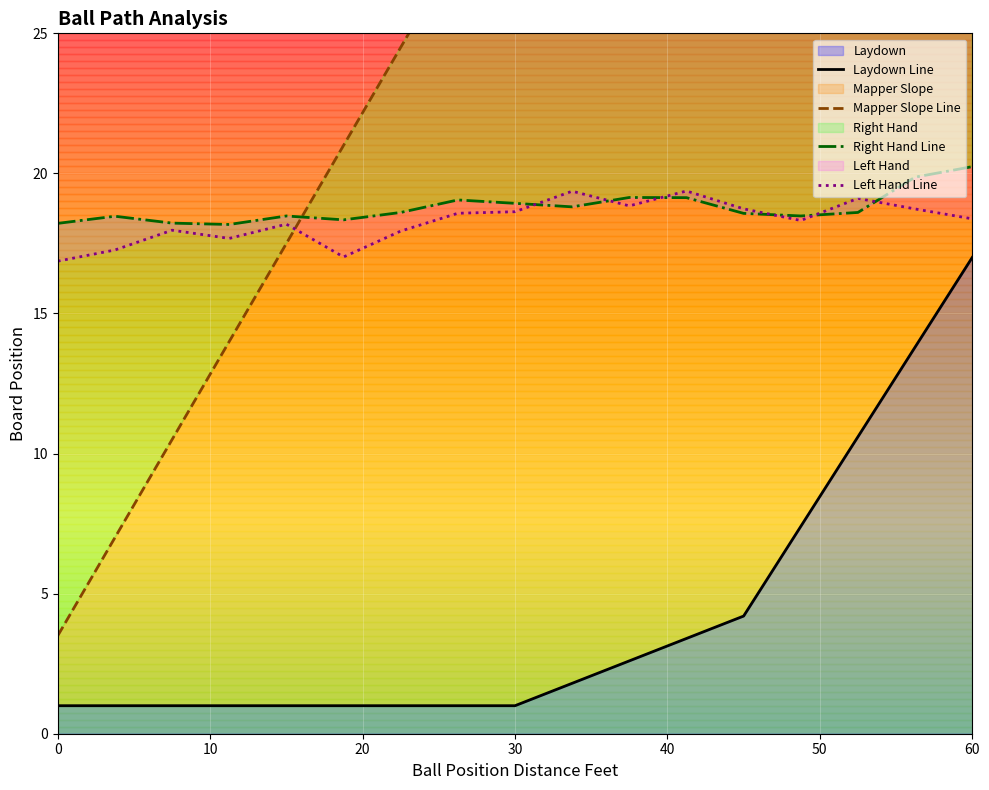

Which series has the largest total across all categories?

Mapper Slope Line